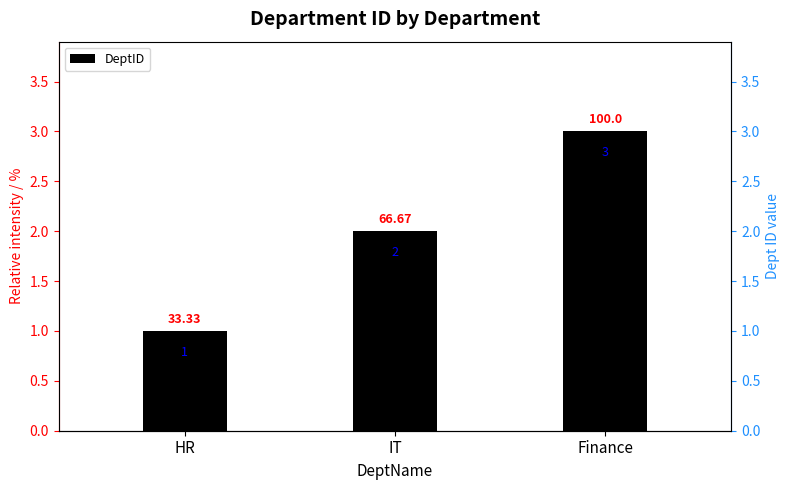

What is the smallest value displayed?

1